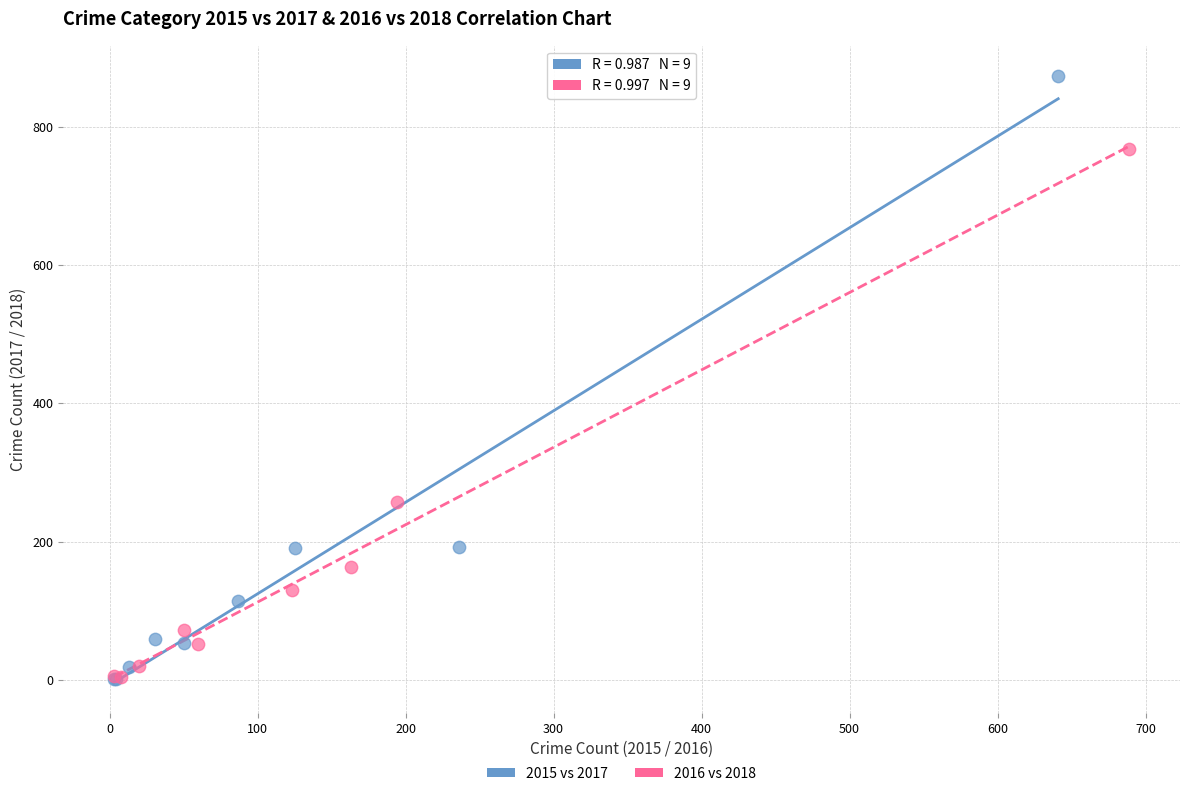

What are all the series names shown in the legend?

2015 vs 2017, 2016 vs 2018